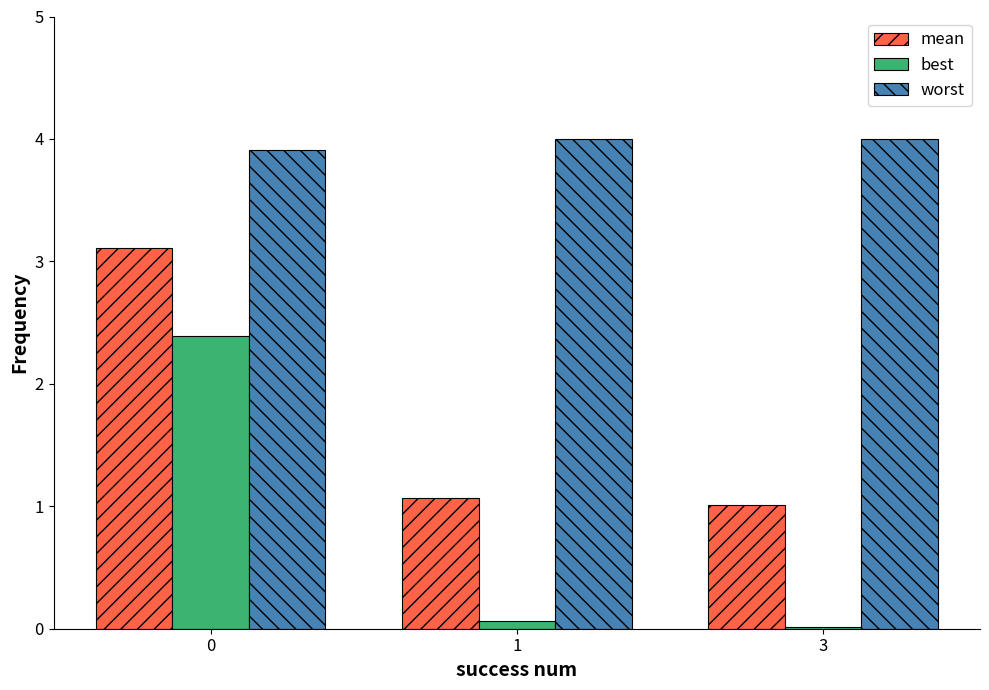

True or false: best has a value of 0.1 at 1.

True